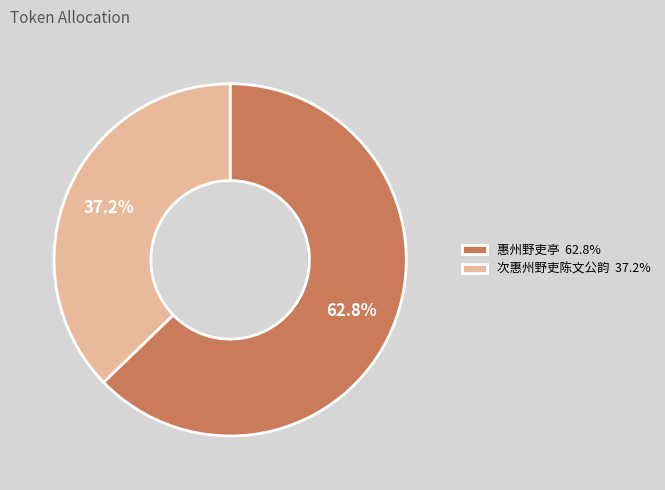

To the nearest percent, what is the average slice percentage?

50%